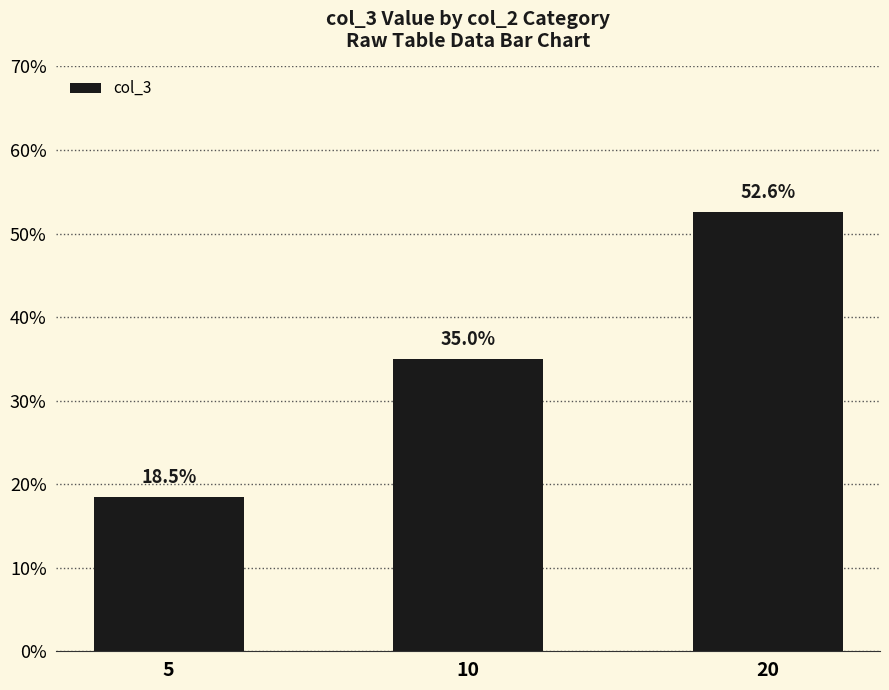

True or false: the data shows 0.1 at 5.

False